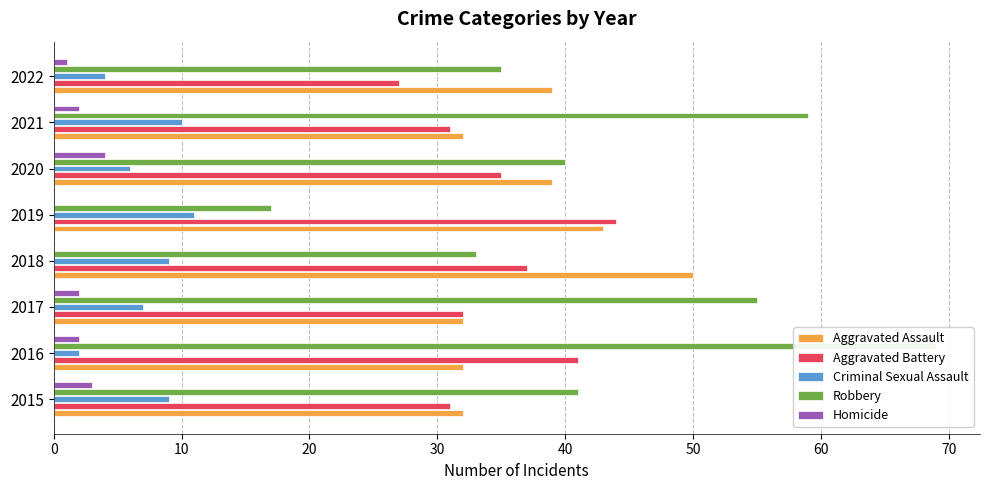

What is the value of the Robbery bar at the 3rd from the left?

55